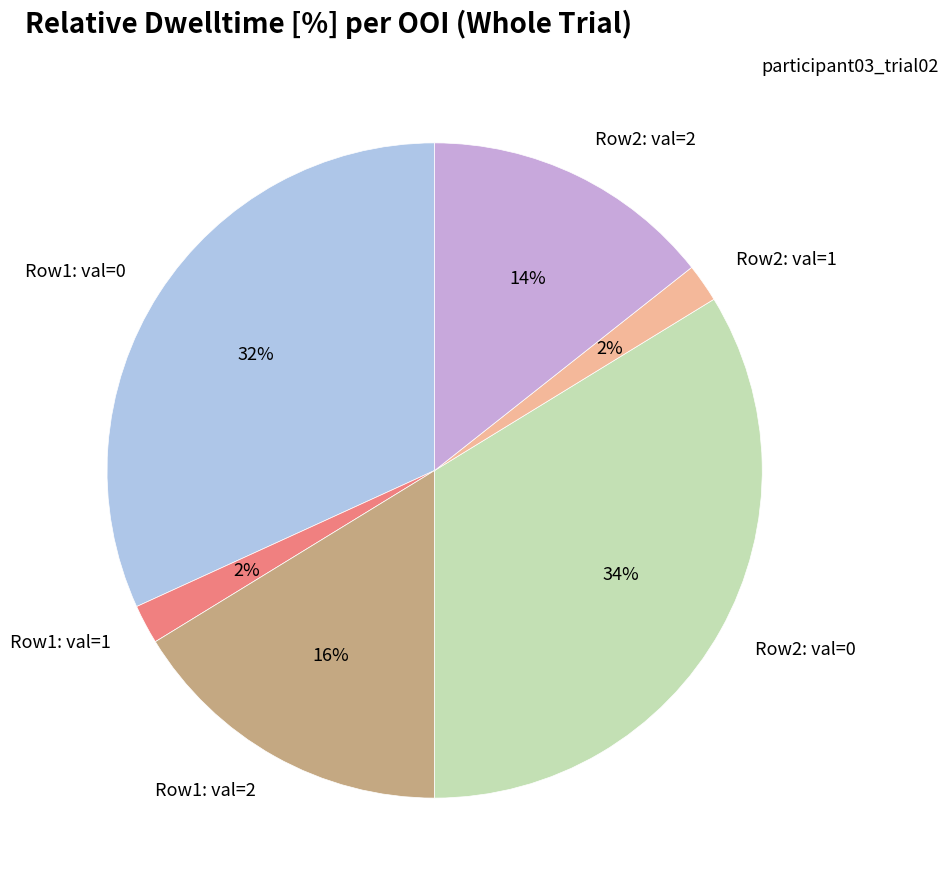

True or false: Row1: val=1 accounts for 2% of the total.

True